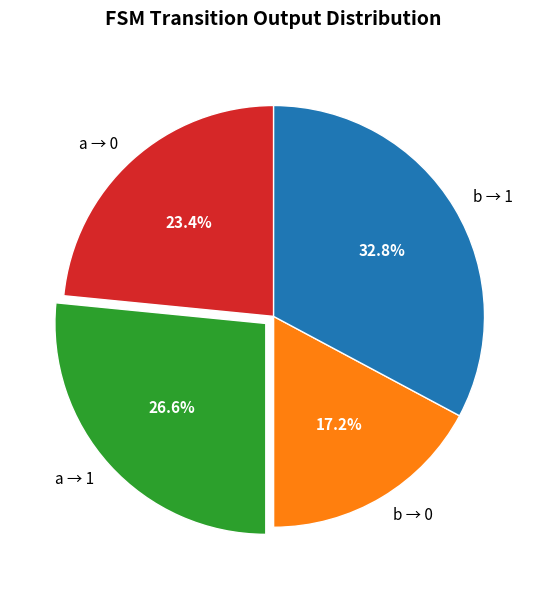

Rank the categories by value from highest to lowest.

b → 1, a → 1, a → 0, b → 0